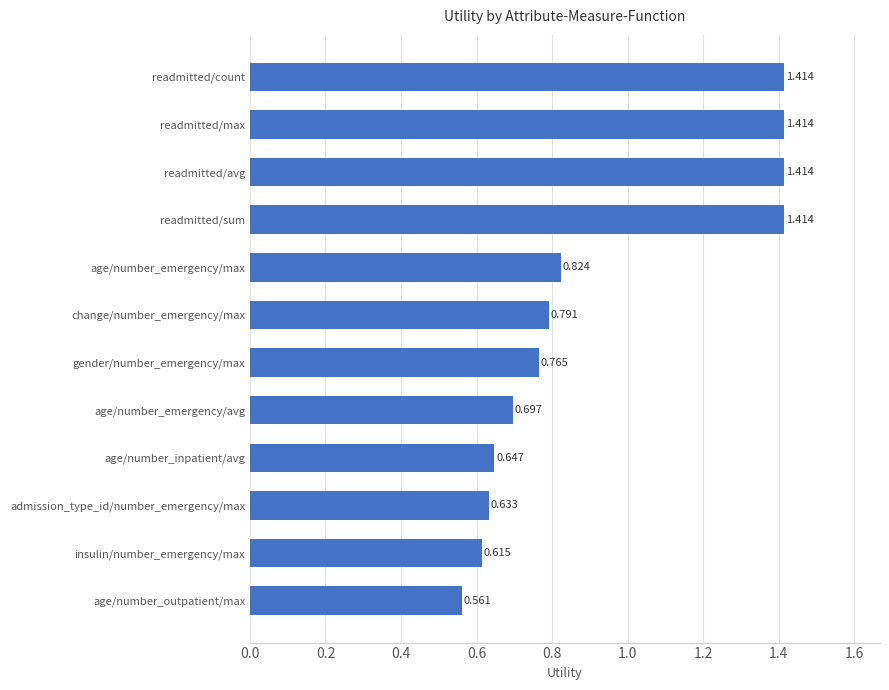

Where is the data nearest to the value 0?

age/number_outpatient/max